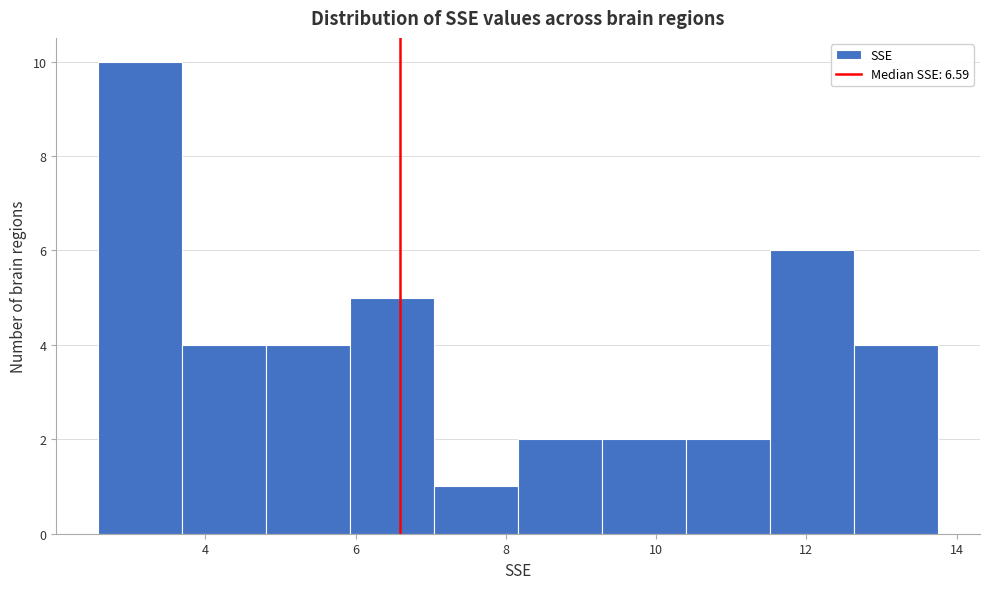

Over which range of the x-axis is the bar tallest?

2.6 to 3.6